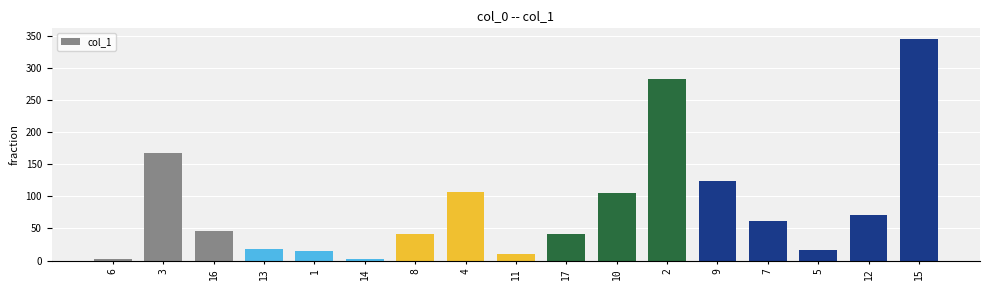

Does the chart contain stacked bars?

No